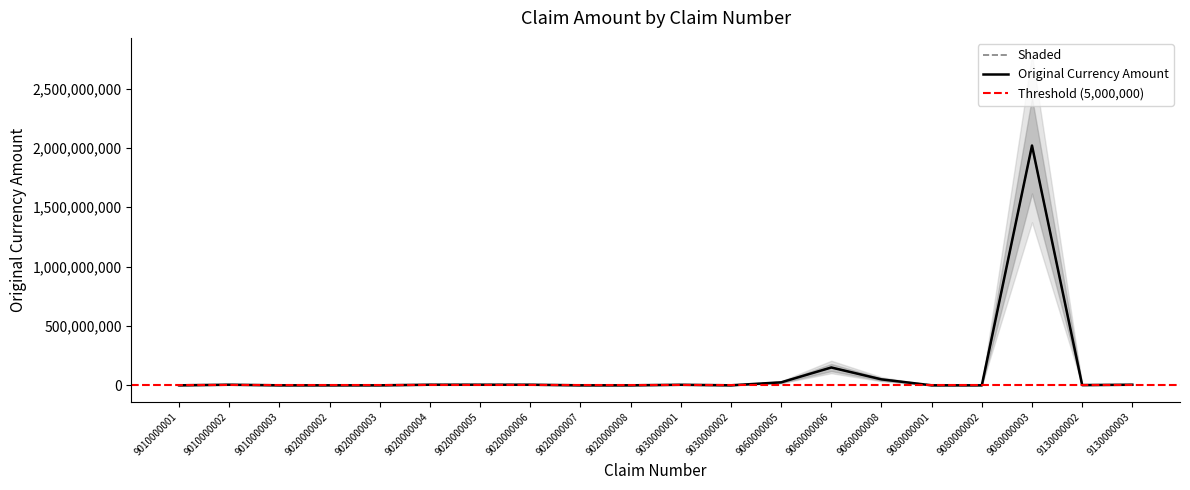

At which category does the data reach its first local peak?

9010000002